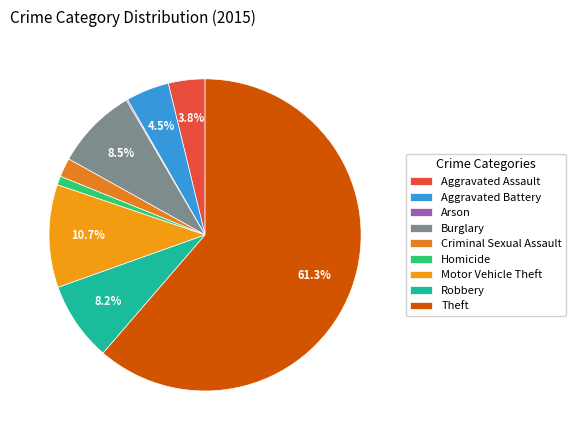

Approximately how many times larger is the value at Theft compared to Aggravated Assault?

16.2